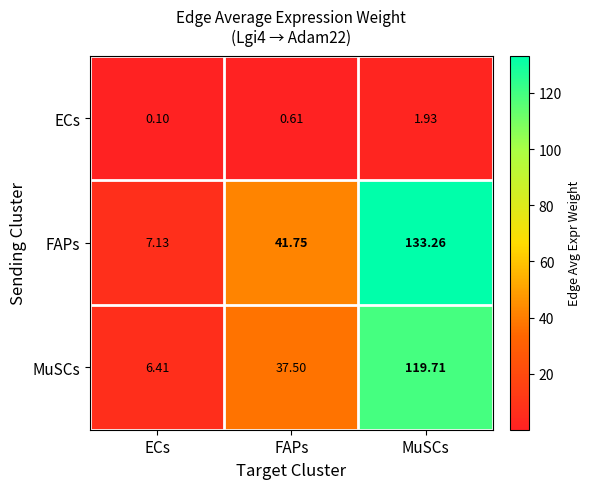

At which label does FAPs first exceed 41?

FAPs